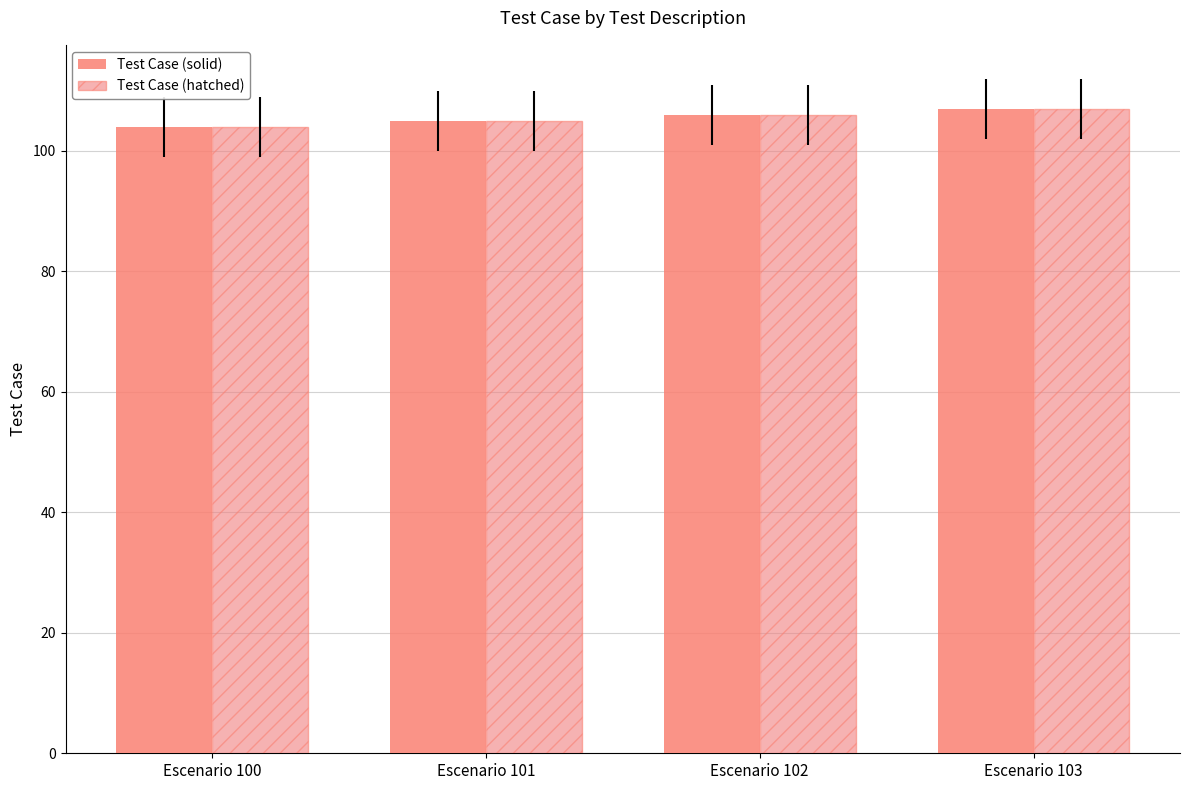

List the labels in order of Test Case (hatched) value, largest first.

Escenario 103, Escenario 102, Escenario 101, Escenario 100